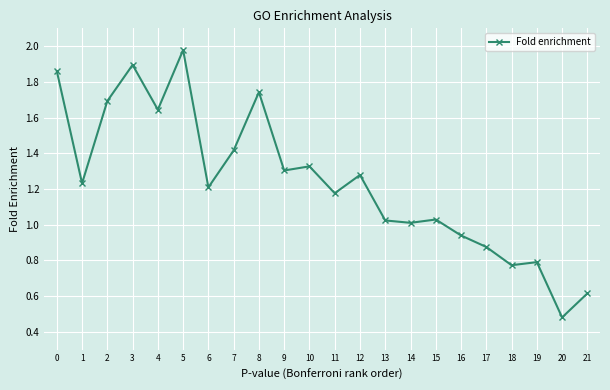

Where is the first local maximum?

3